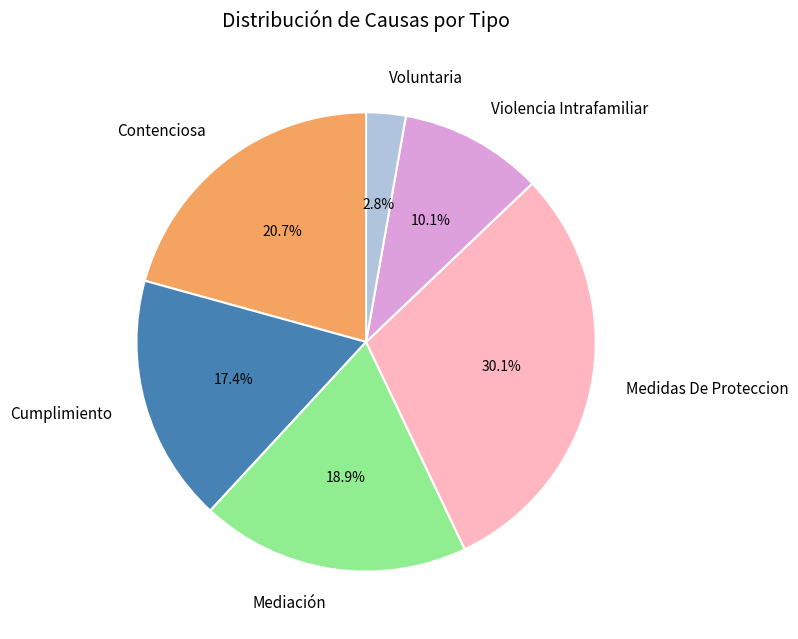

To the nearest percent, what percentage of the pie is Voluntaria?

3%